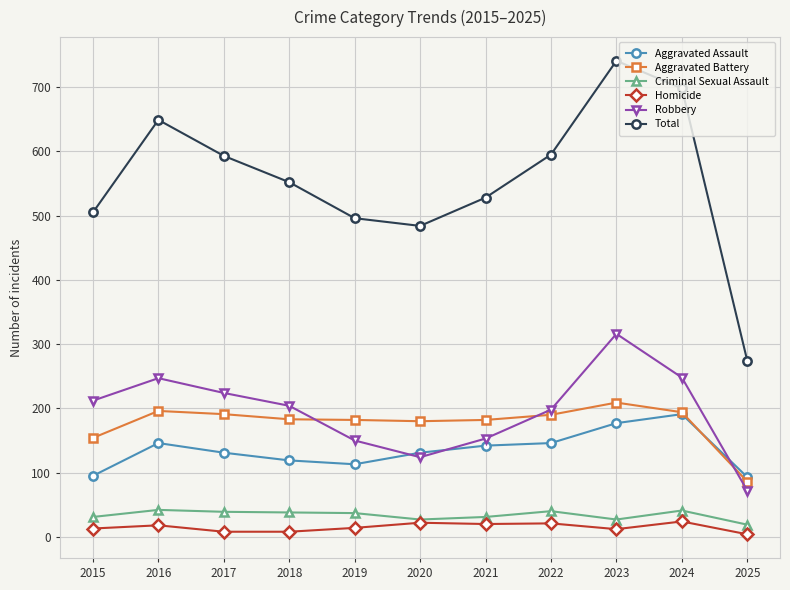

True or false: Robbery has a value of 437 at 2023.

False